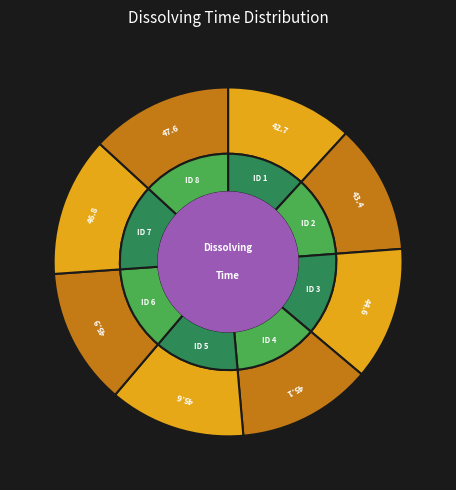

Which slice is the smallest?

1